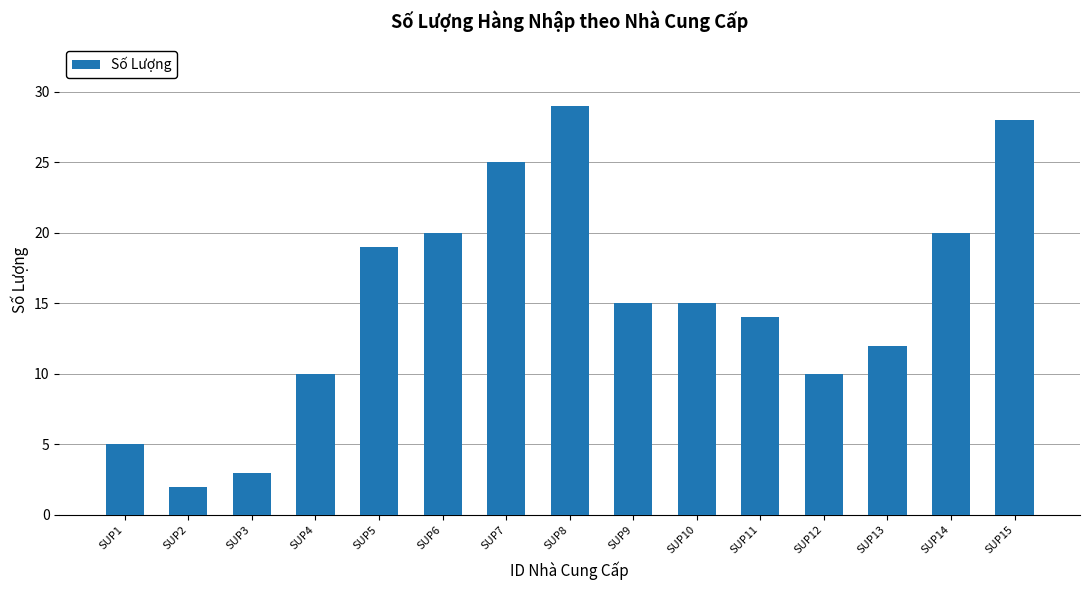

Between SUP5 and SUP6, which is larger?

SUP6